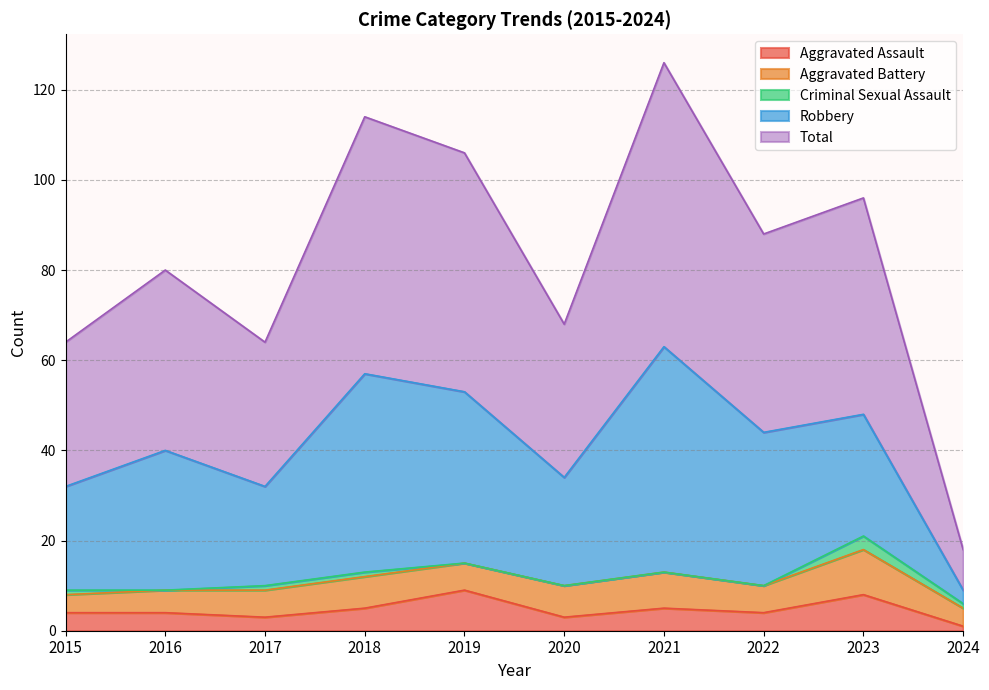

Which series has the largest range (max minus min)?

Total